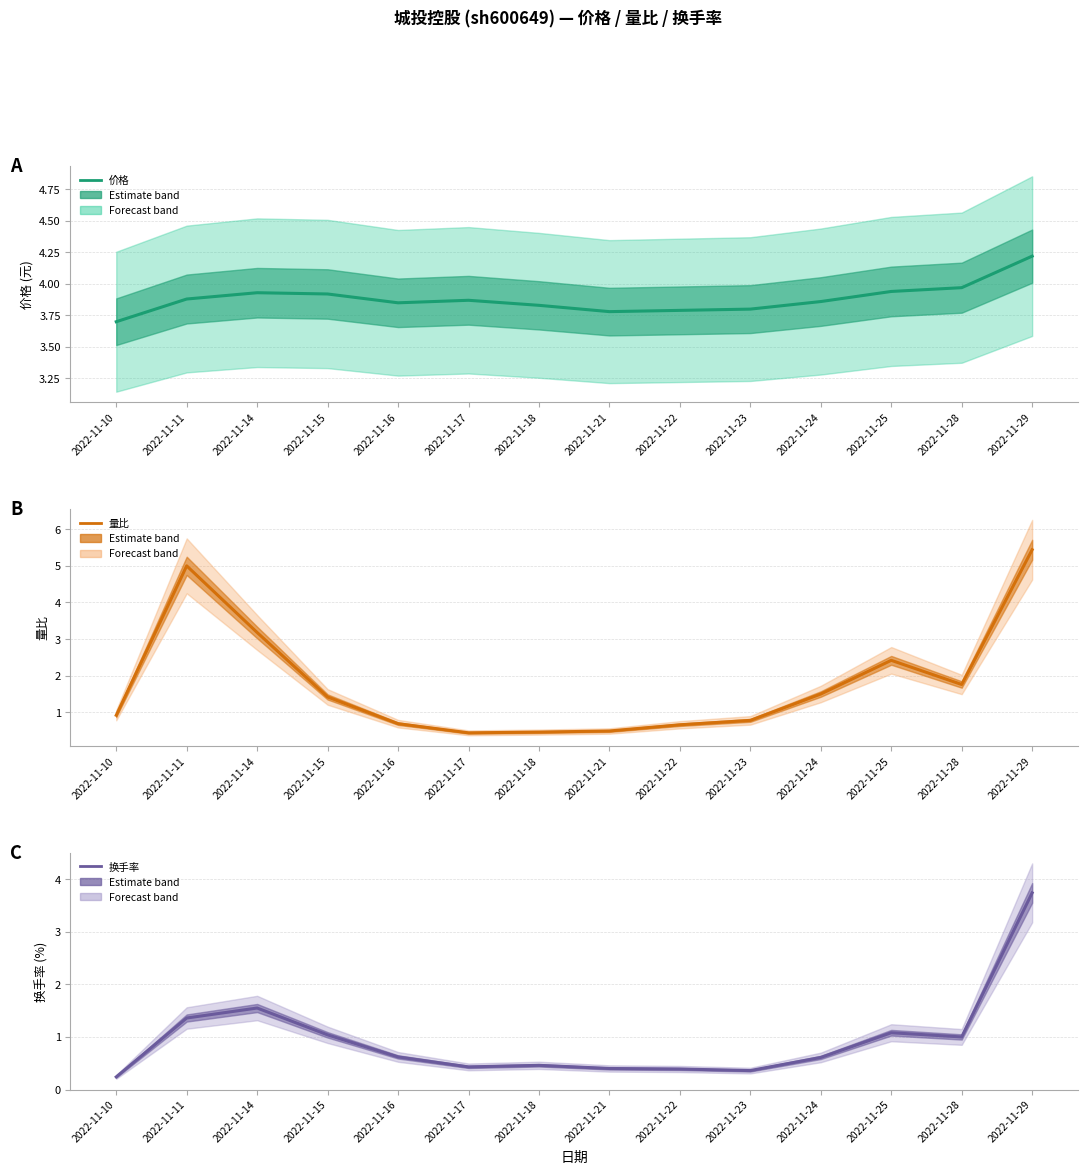

Reading left to right, extract all data points from this chart.

价格: 3.7	3.9	3.9	3.9	3.9	3.9	3.8	3.8	3.8	3.8	3.9	3.9	4.0	4.2
量比: 0.9	5.0	3.2	1.4	0.7	0.4	0.5	0.5	0.7	0.8	1.5	2.4	1.8	5.4
换手率: 0.2	1.4	1.6	1.0	0.6	0.4	0.5	0.4	0.4	0.4	0.6	1.1	1.0	3.7